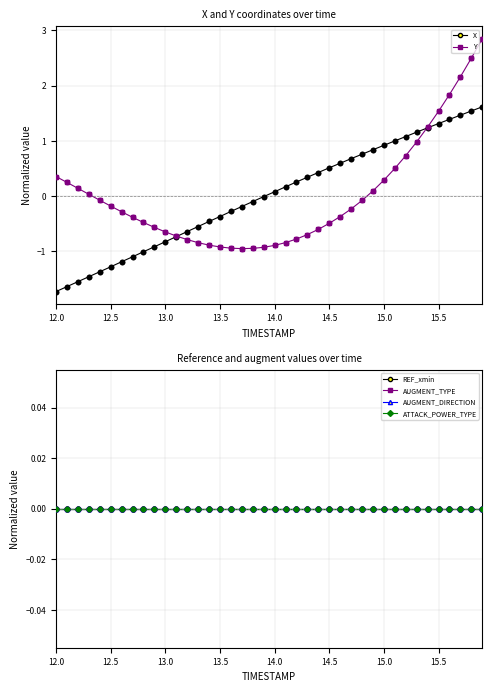

At how many categories does at least one series exceed 0?

24